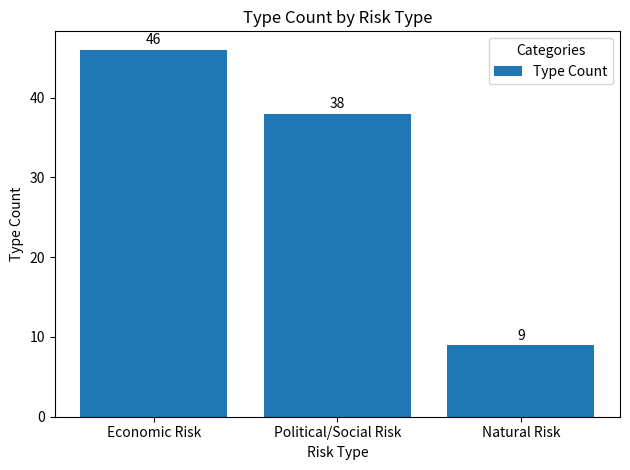

What value does the data have at Political/Social Risk, to the nearest 5?

40